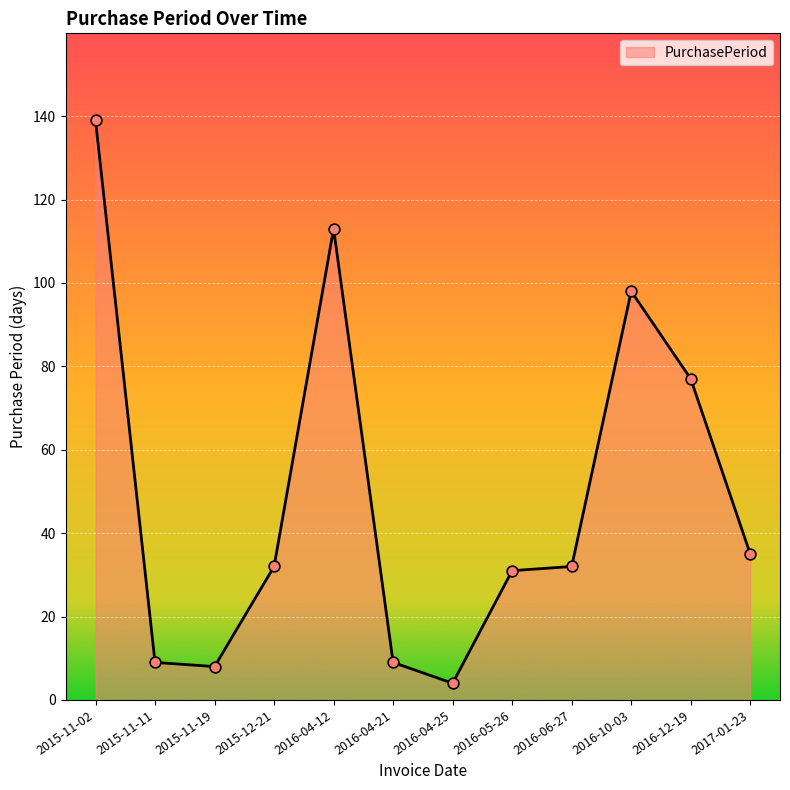

Between 2016-04-12 and 2016-12-19, which is larger?

2016-04-12